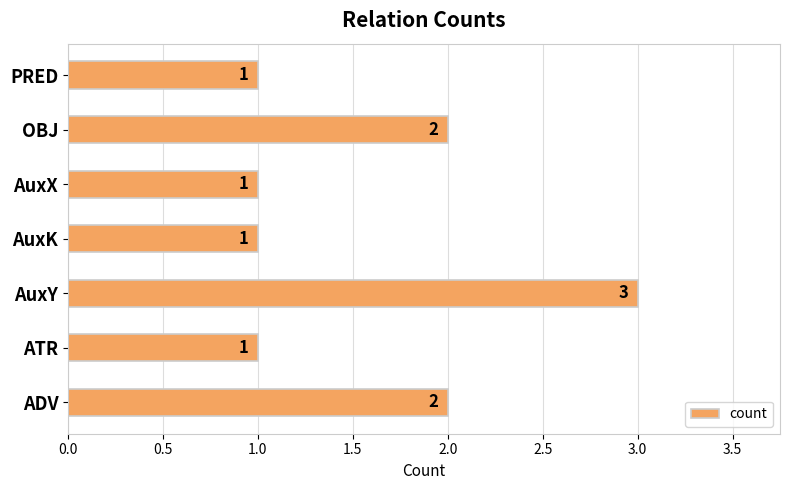

How many bars are there in total?

7